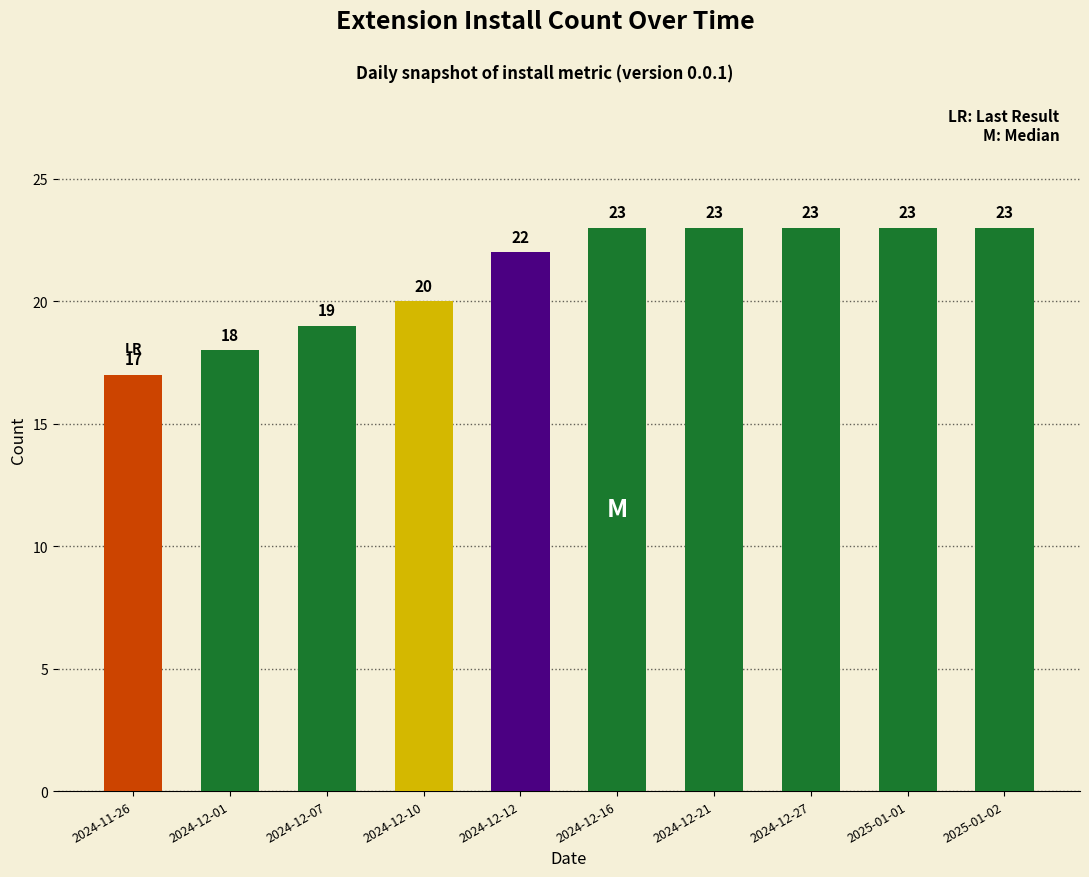

Count the values in the range 19 to 23.

8